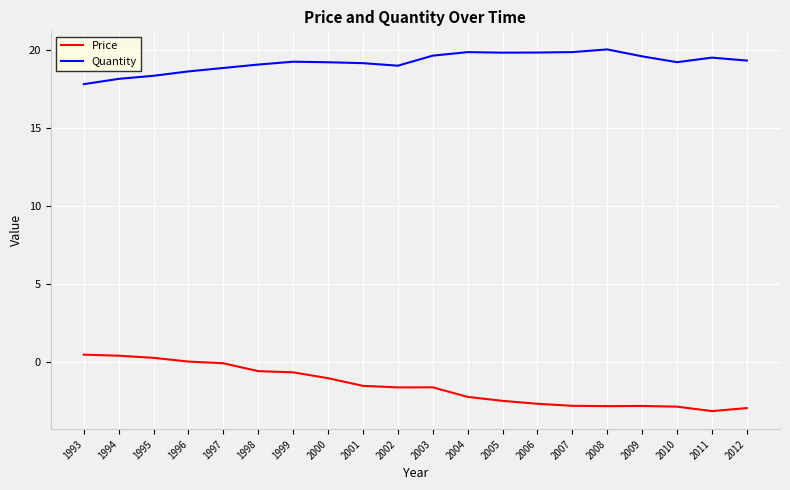

What is the sum of all Price values?

-30.4